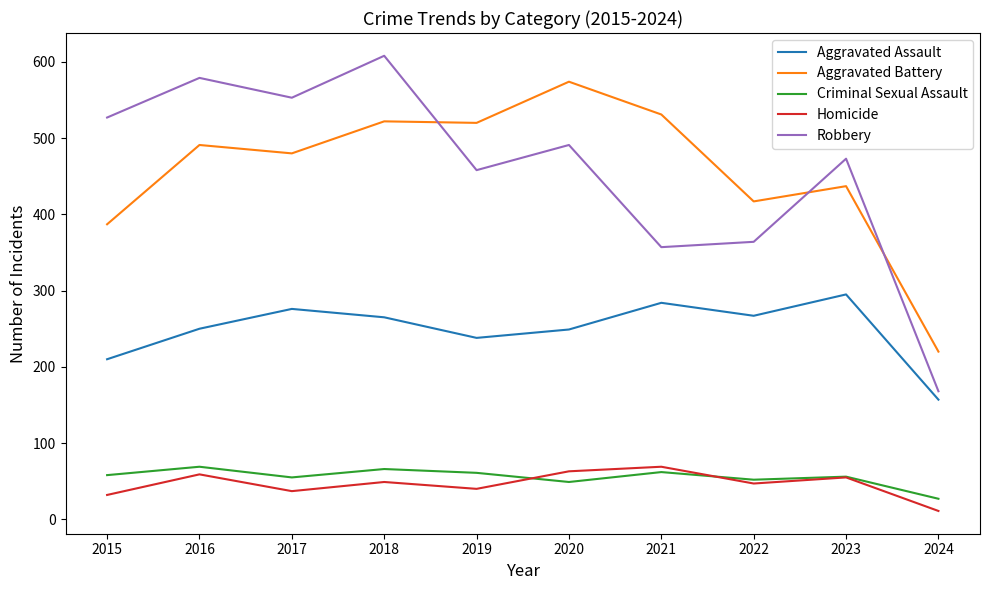

True or false: Criminal Sexual Assault and Aggravated Assault intersect in this chart.

False